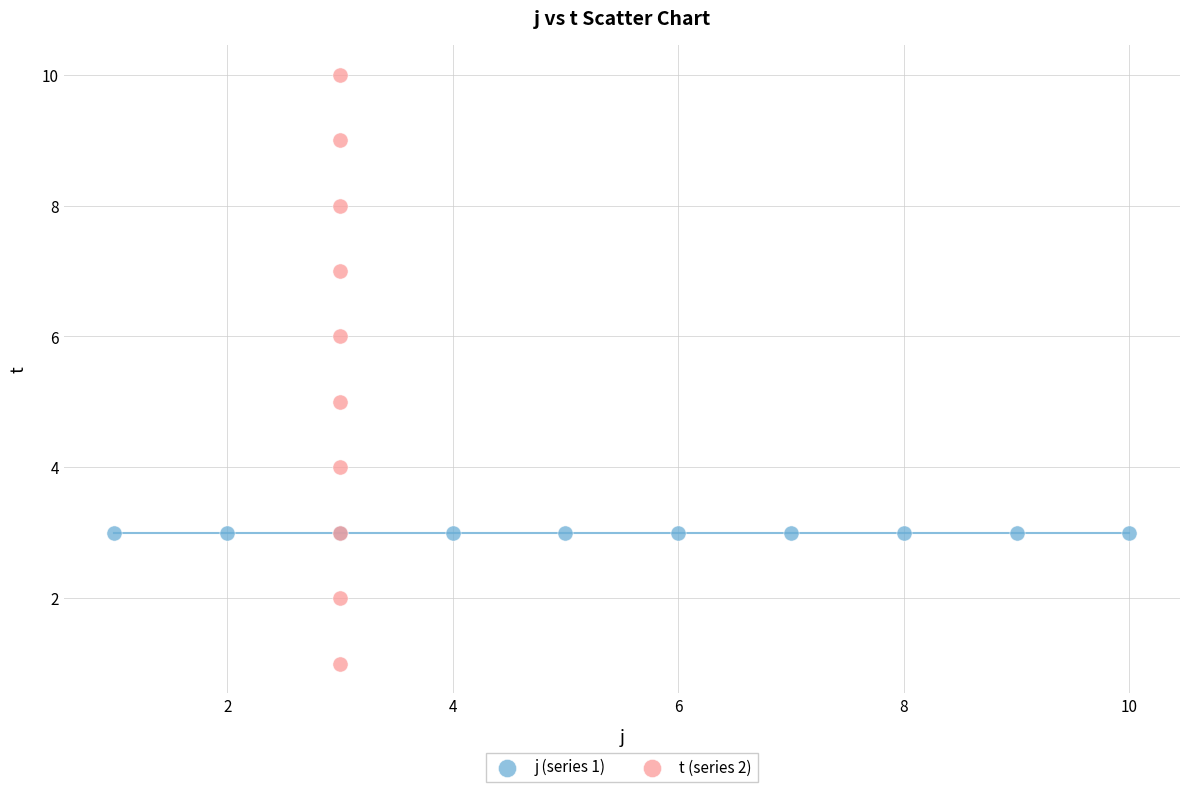

What are all the series names shown in the legend?

j (series 1), t (series 2)